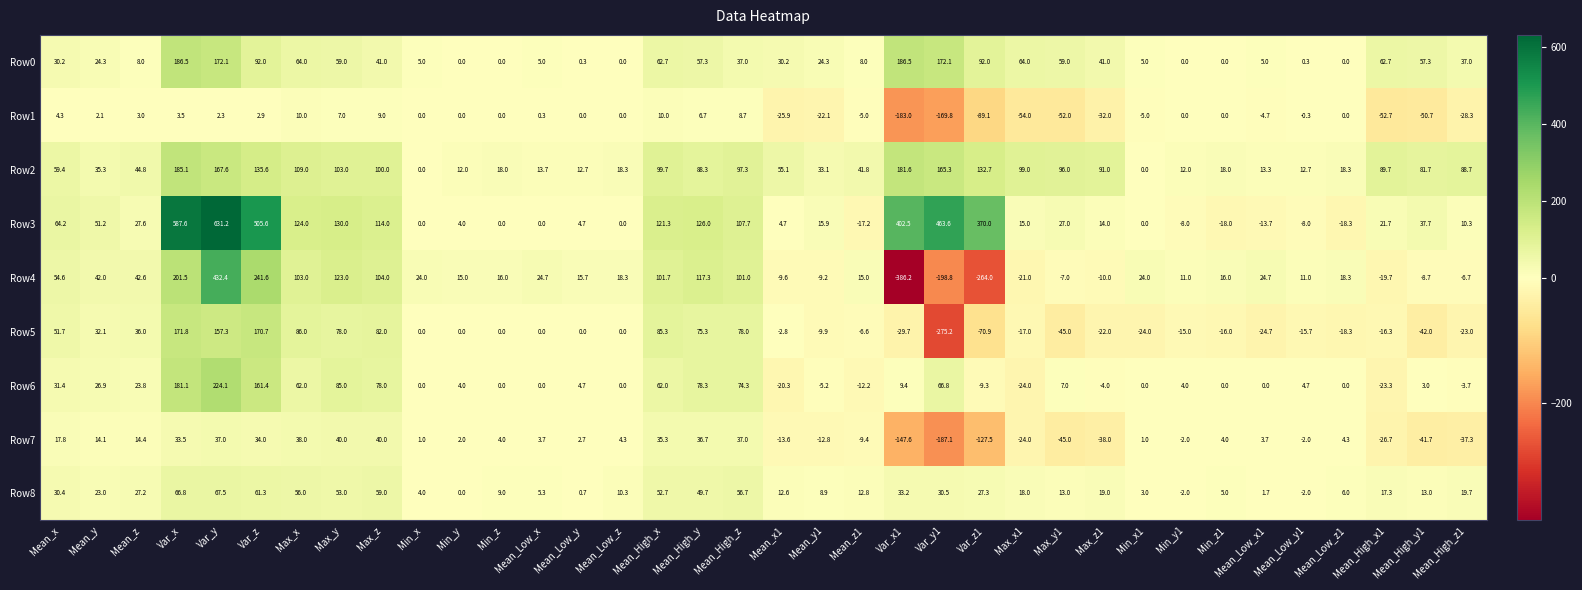

Which series changed the most between Max_z1 and Mean_Low_y1?

Row2